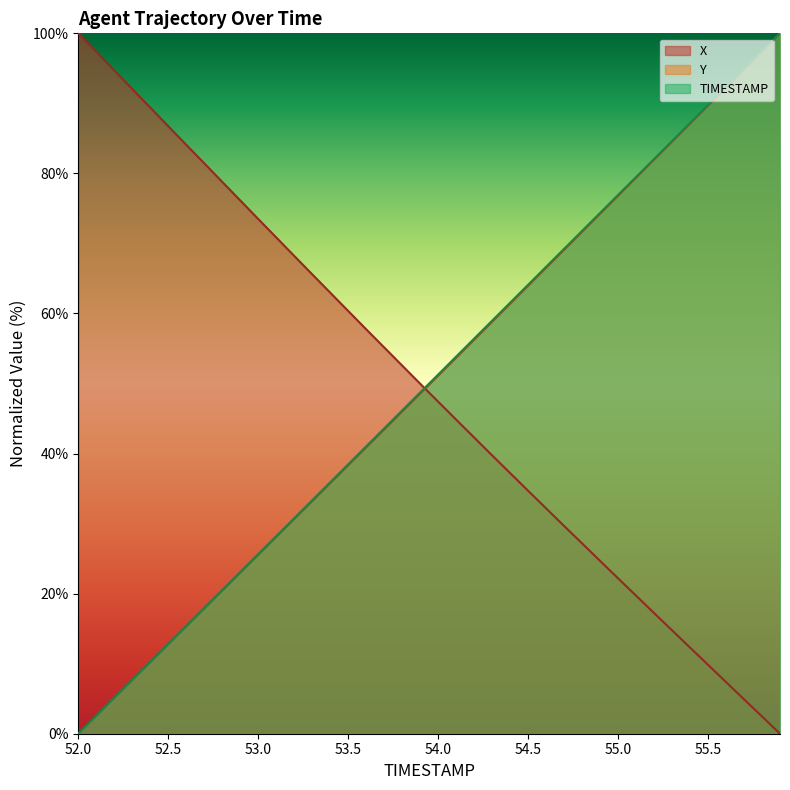

How many values in the Y series exceed 51?

20